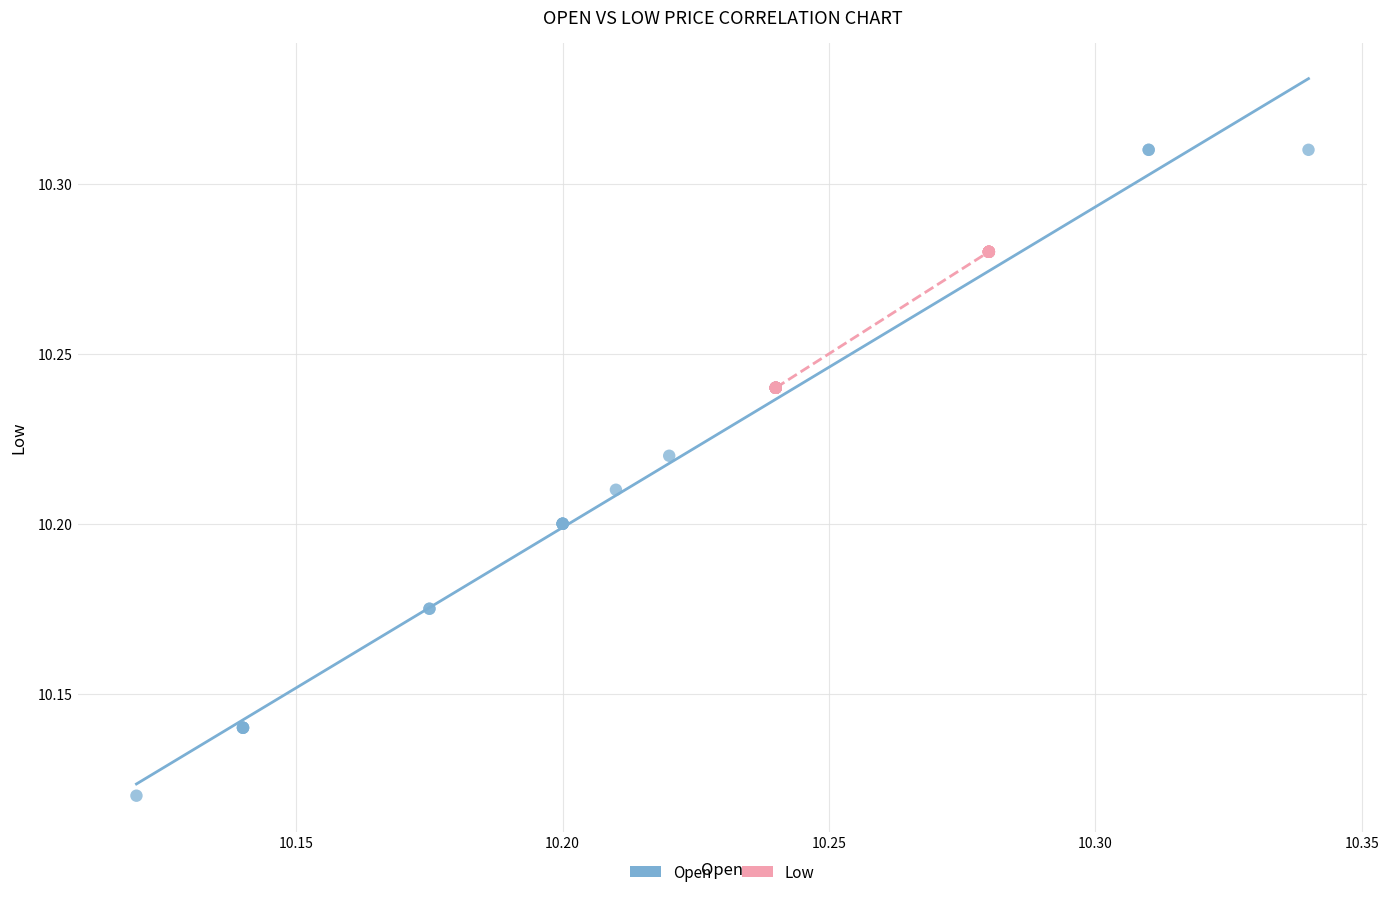

Which series reaches the maximum Y coordinate?

Open